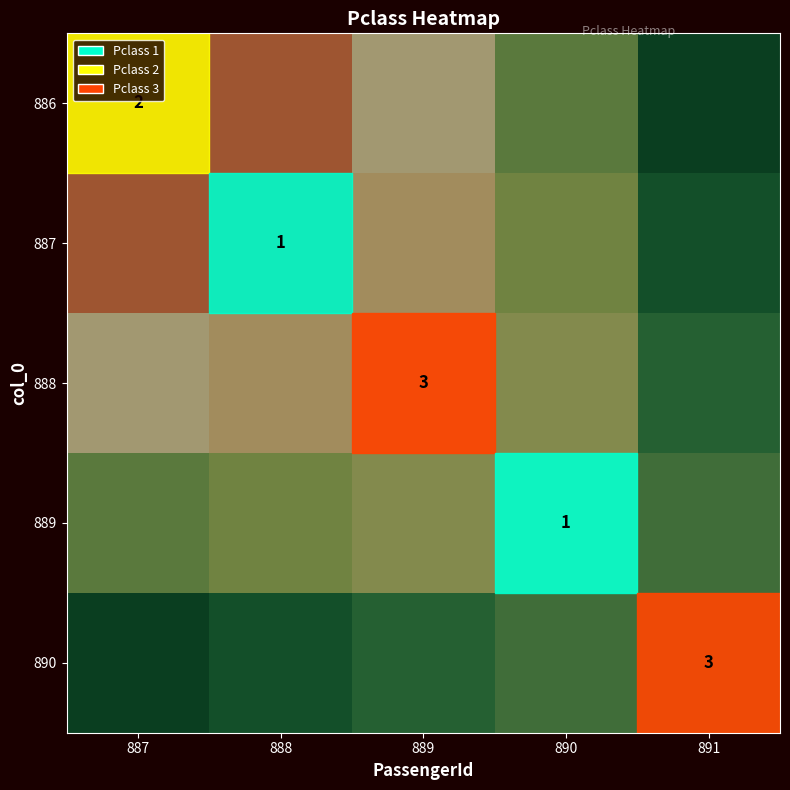

The value of 890 at 891 is 3.0. True or false?

True